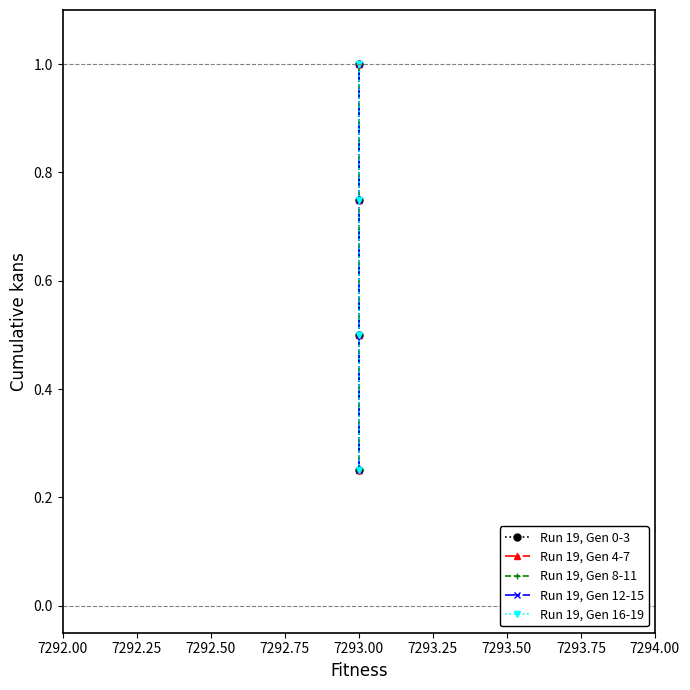

Count the number of categories in the chart.

4